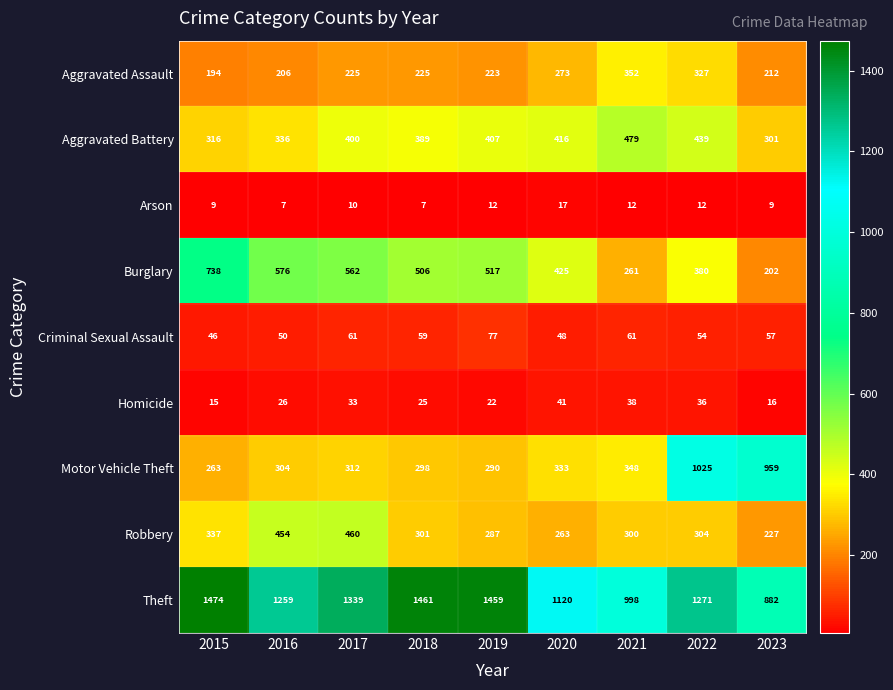

List the series in order of their peak value, highest first.

Theft, Motor Vehicle Theft, Burglary, Aggravated Battery, Robbery, Aggravated Assault, Criminal Sexual Assault, Homicide, Arson